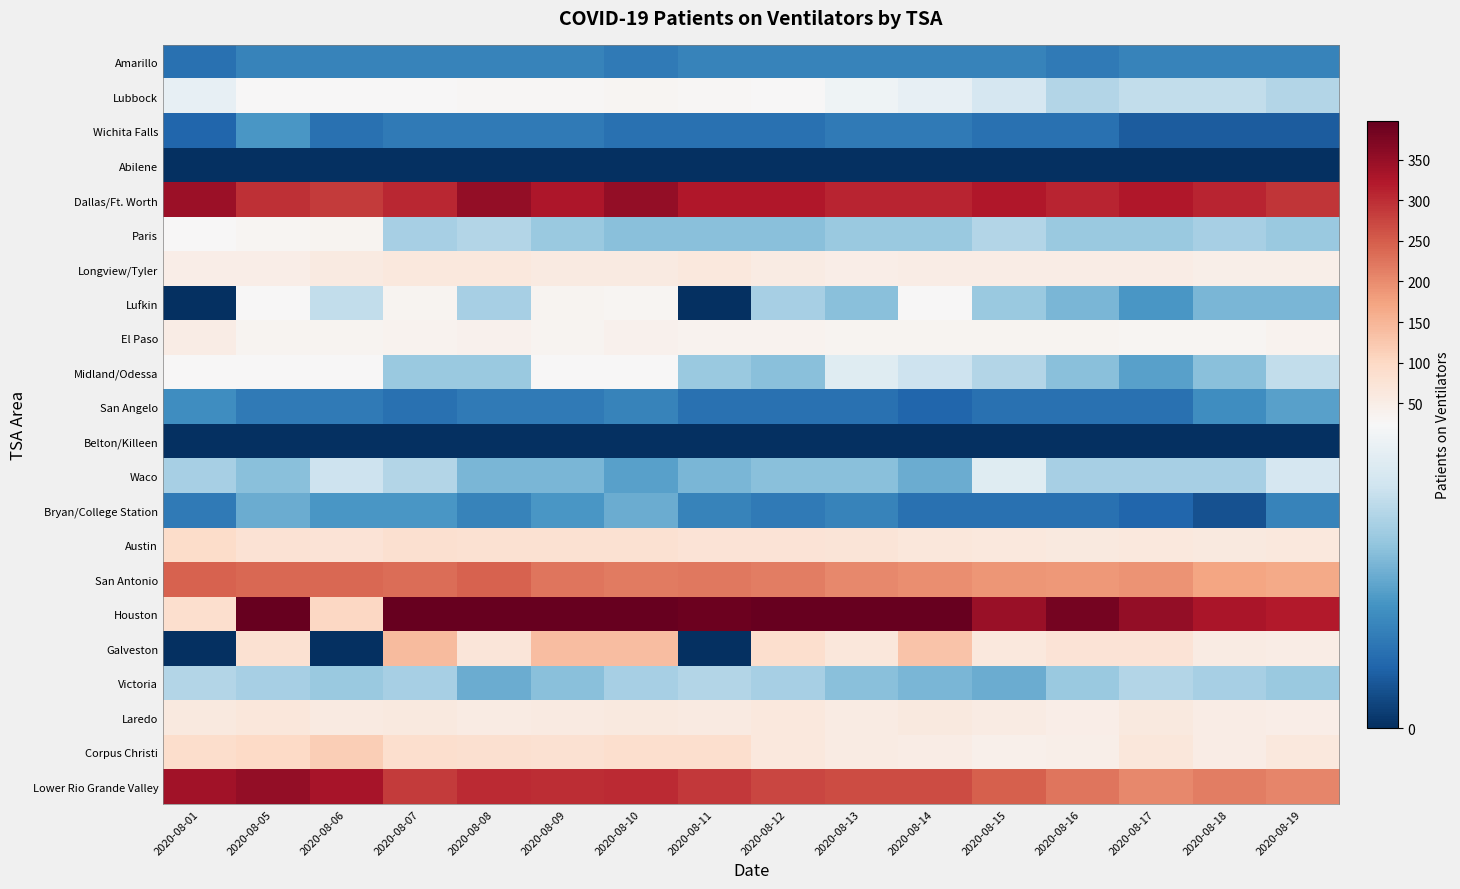

Which has a higher value, 2020-08-12 or 2020-08-14?

2020-08-12